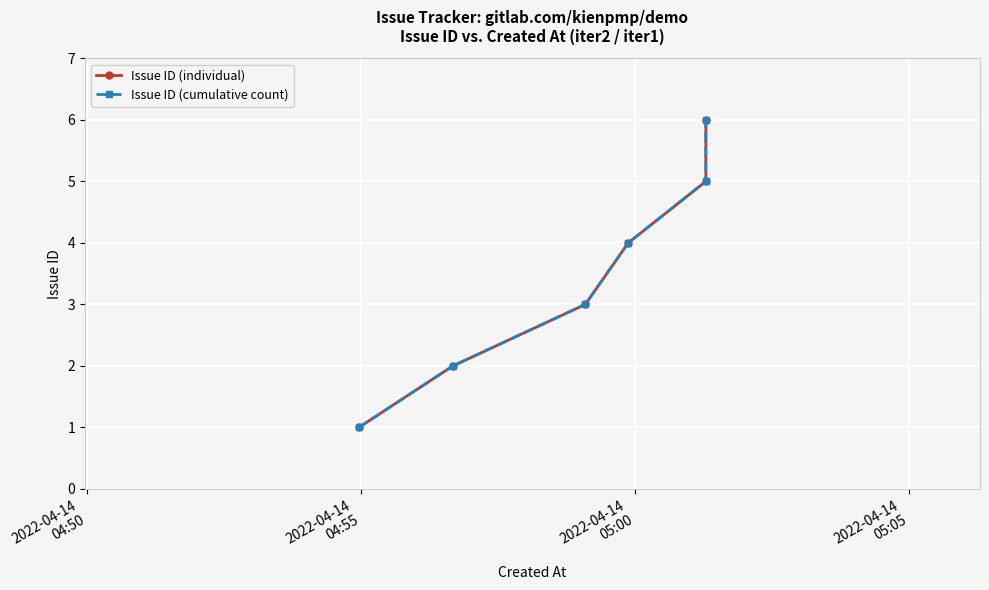

How many data points in Issue ID (cumulative count) are above 4?

2